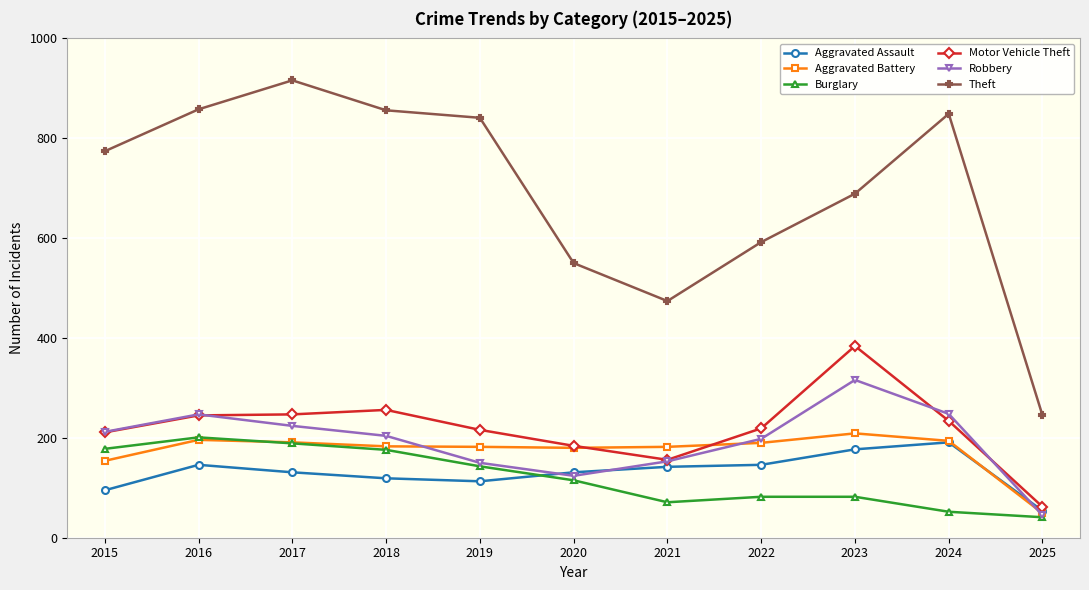

At which label does Theft reach its peak?

2017